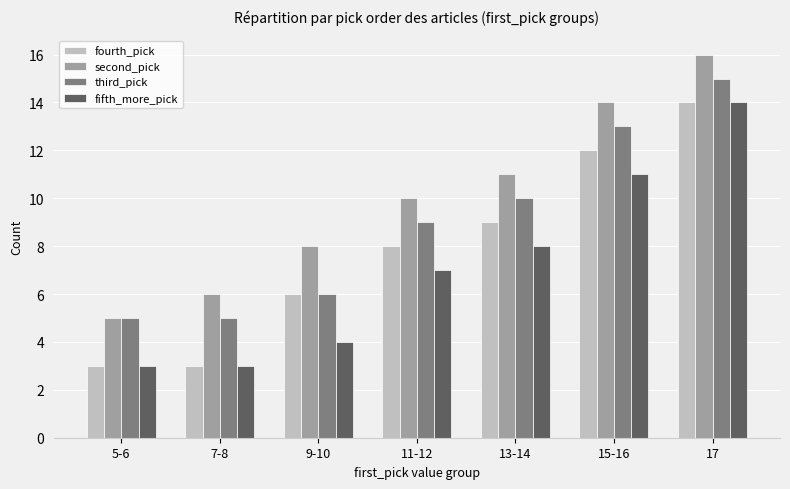

Is it true that fifth_more_pick equals 7 at 11-12?

True